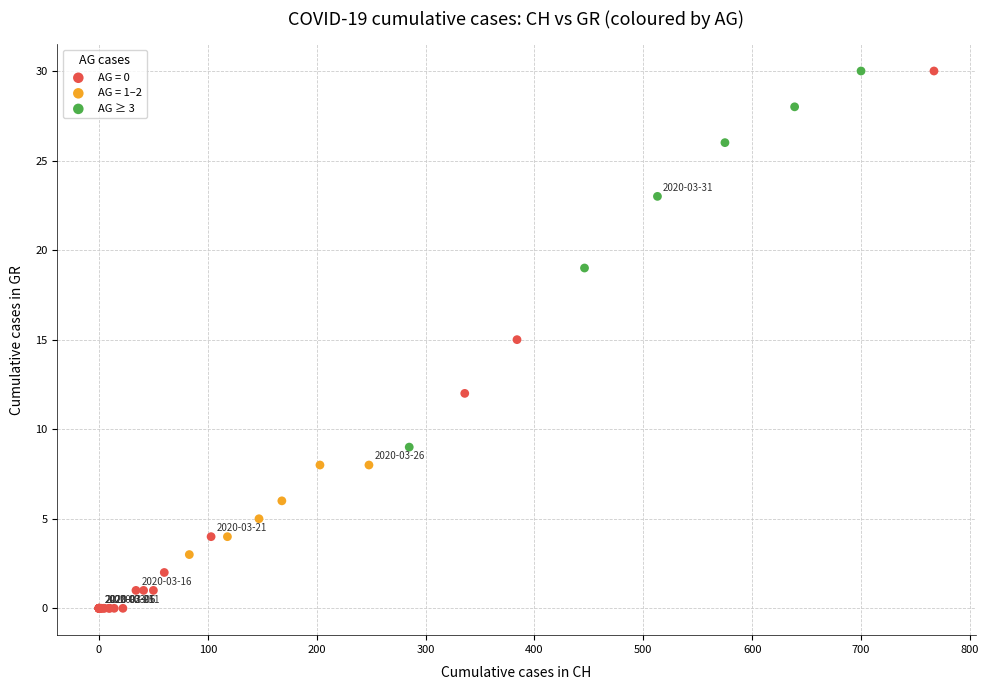

Which series has the widest spread of Y values?

AG = 0